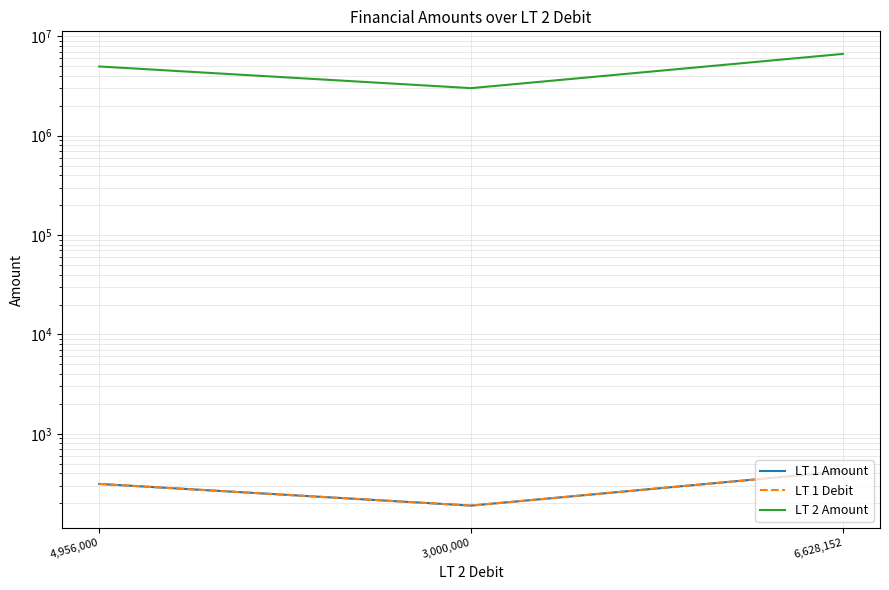

Between 3,000,000 and 6,628,152, which series saw the biggest shift?

LT 2 Amount